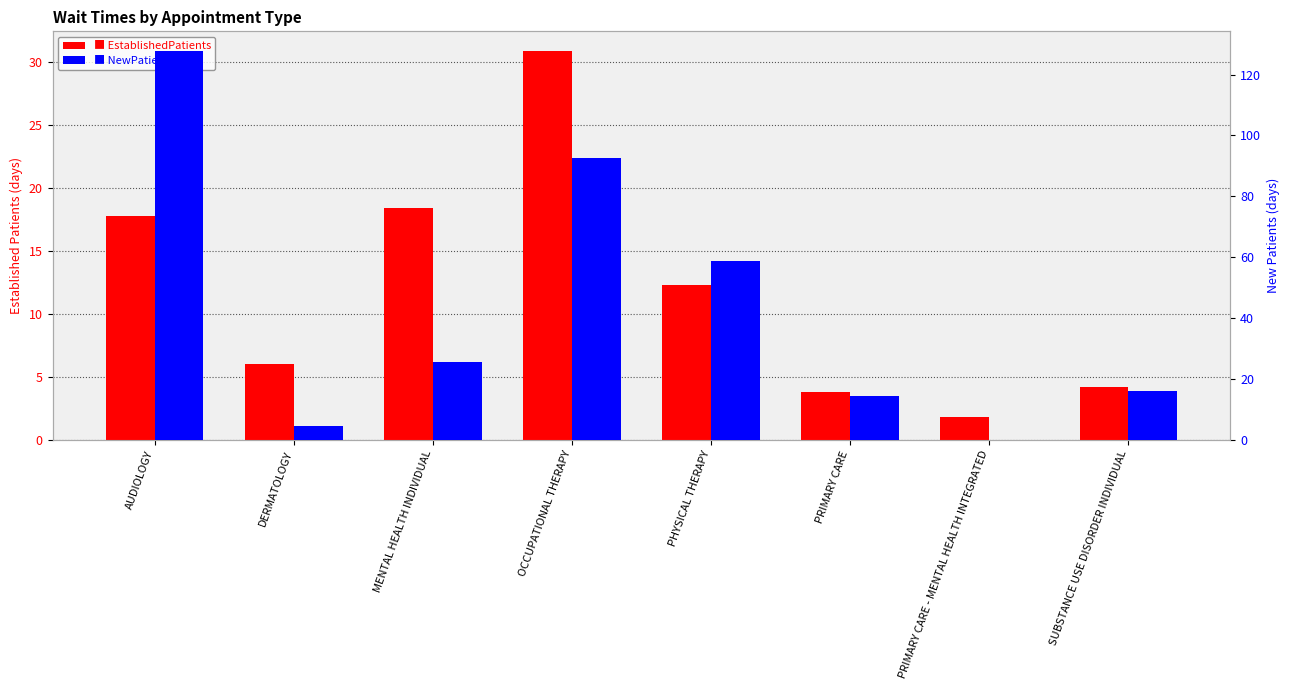

The EstablishedPatients series shows 18.4 at MENTAL HEALTH INDIVIDUAL. True or false?

True